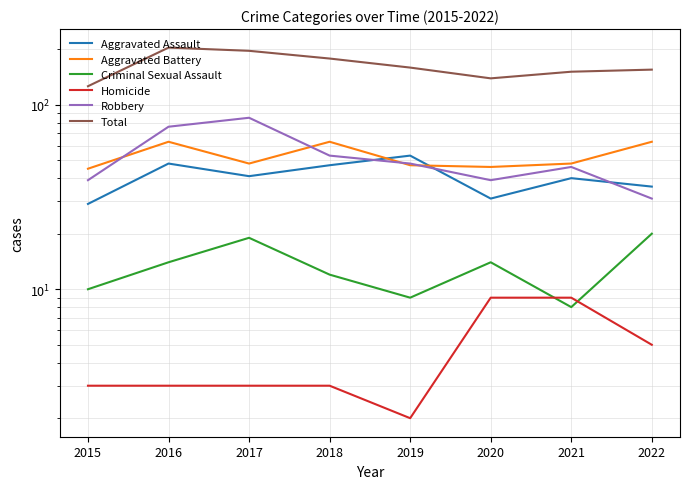

At which category does Total reach its first local peak?

2016